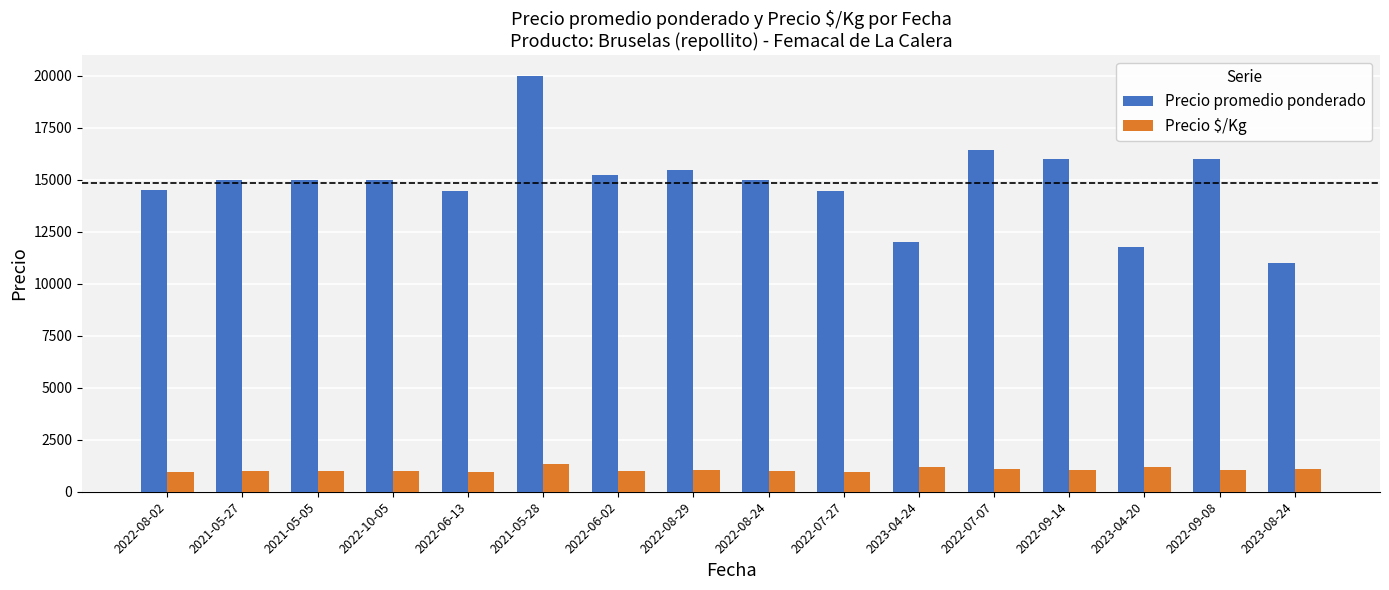

Are the bars horizontal?

No